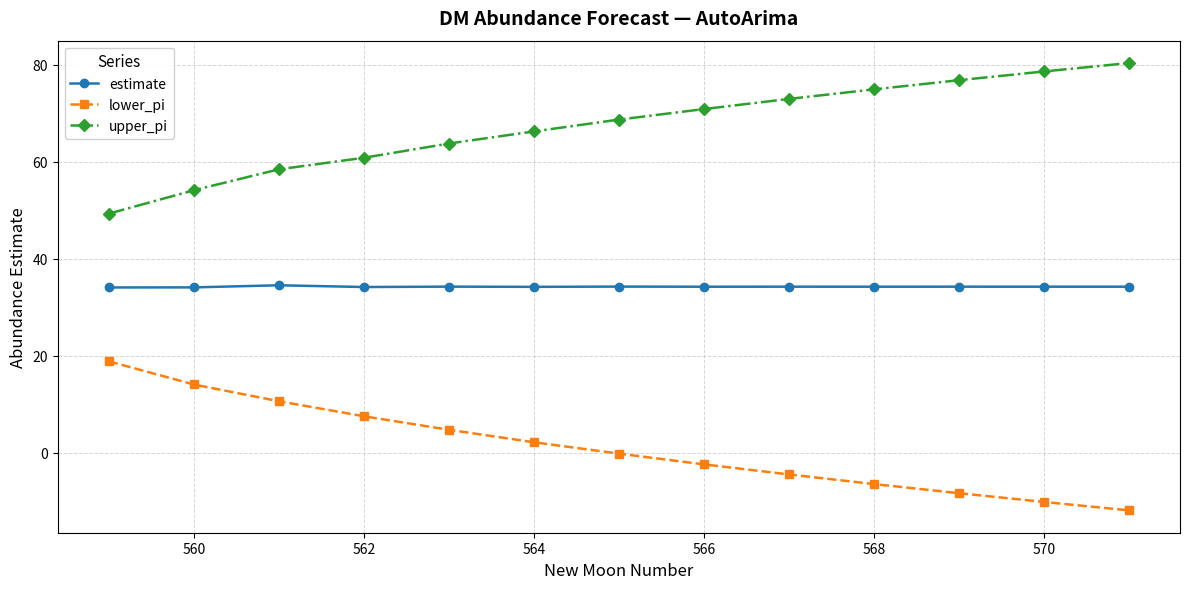

List the series in order of their peak value, lowest first.

lower_pi, estimate, upper_pi